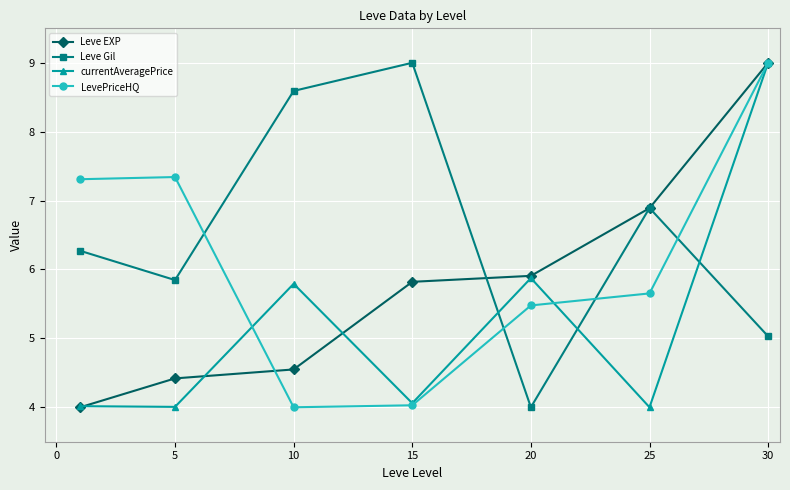

How many data points in Leve EXP are less than 5?

3